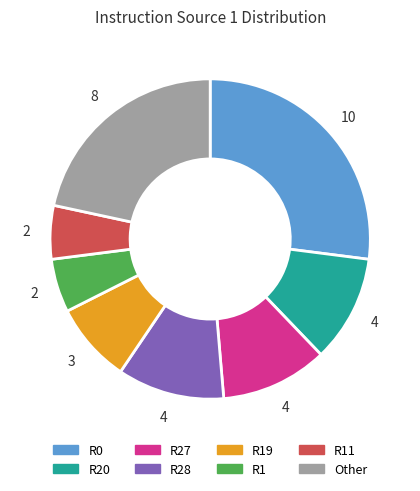

Between R11 and Other, which is larger?

Other